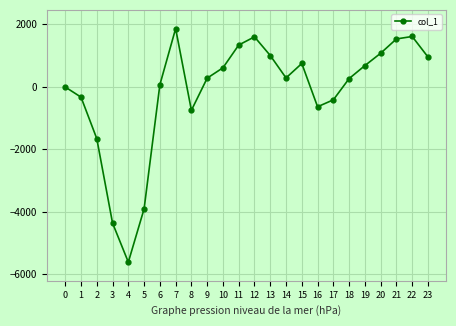

What is the average value?

-164